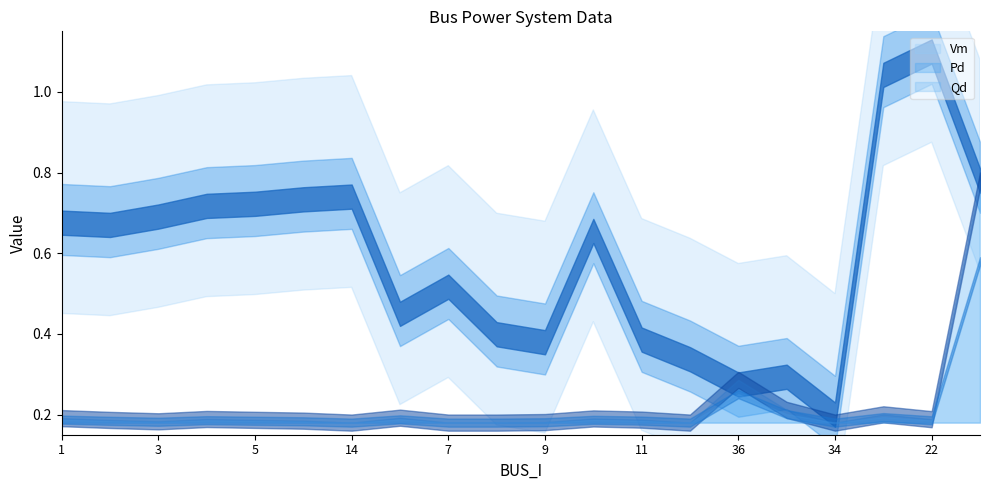

The value of Vm at 2 is 1.4. True or false?

False